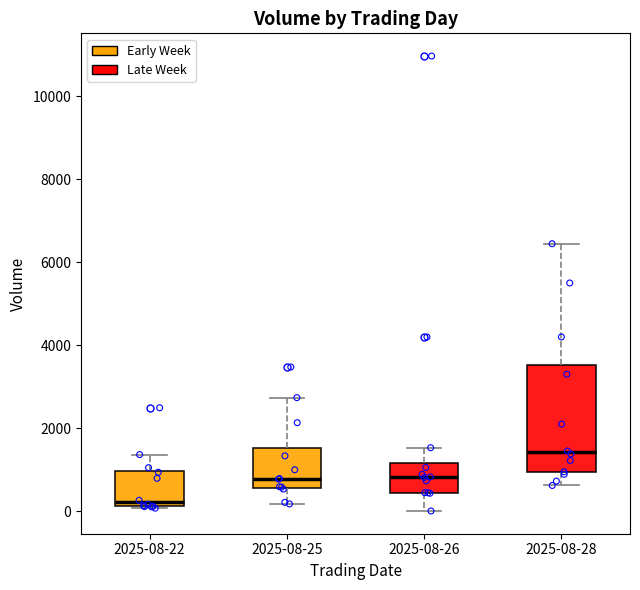

Reading left to right, transcribe this box plot: for each box, give where its median line is, the range the box spans, and where its two whiskers end, as read against the y-axis. The values are not printed on the chart, so give them approximately, as read against the axis.

2025-08-22: median 200 (just above the box's lower edge), box 200 to 1000, whiskers 0 to 1400
2025-08-25: median 800, box 600 to 1600, whiskers 200 to 2800
2025-08-26: median 800, box 400 to 1200, whiskers 0 to 1600
2025-08-28: median 1400, box 1000 to 3600, whiskers 600 to 6400